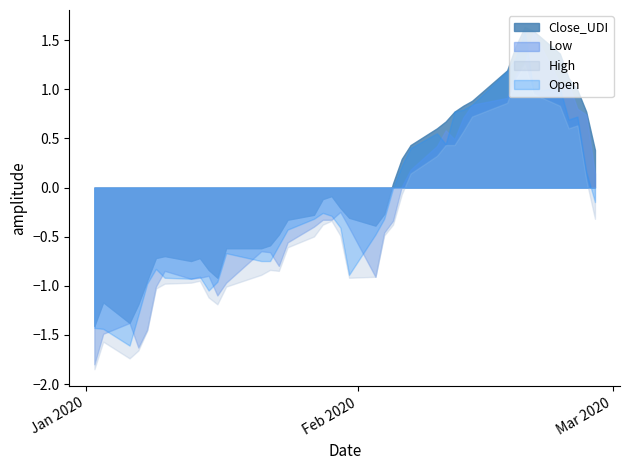

Which series has the largest total across all categories?

Close_UDI